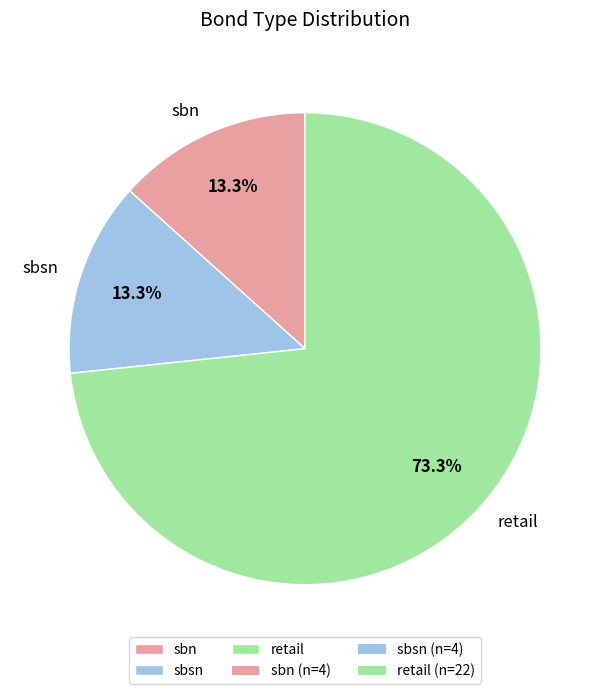

What percentage is NOT represented by sbsn?

86.7%